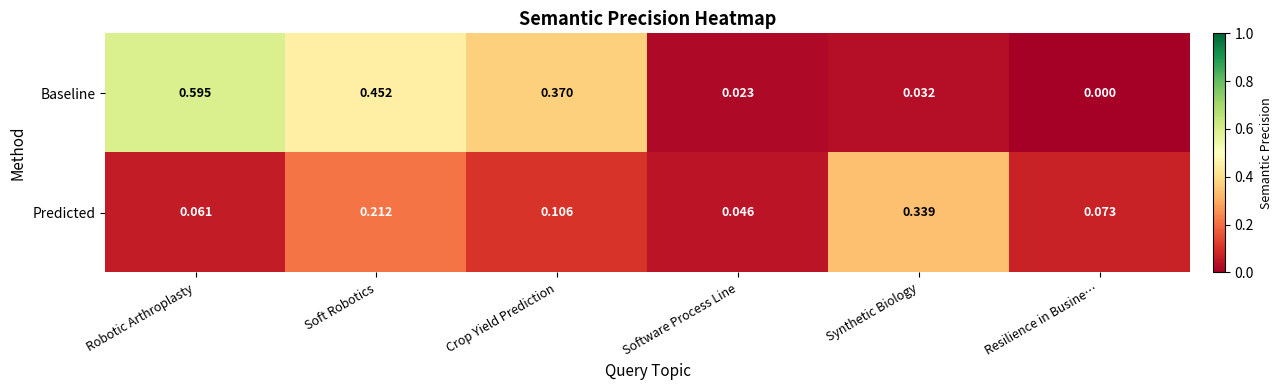

Which category has the lowest value across all series?

Resilience in Busine…